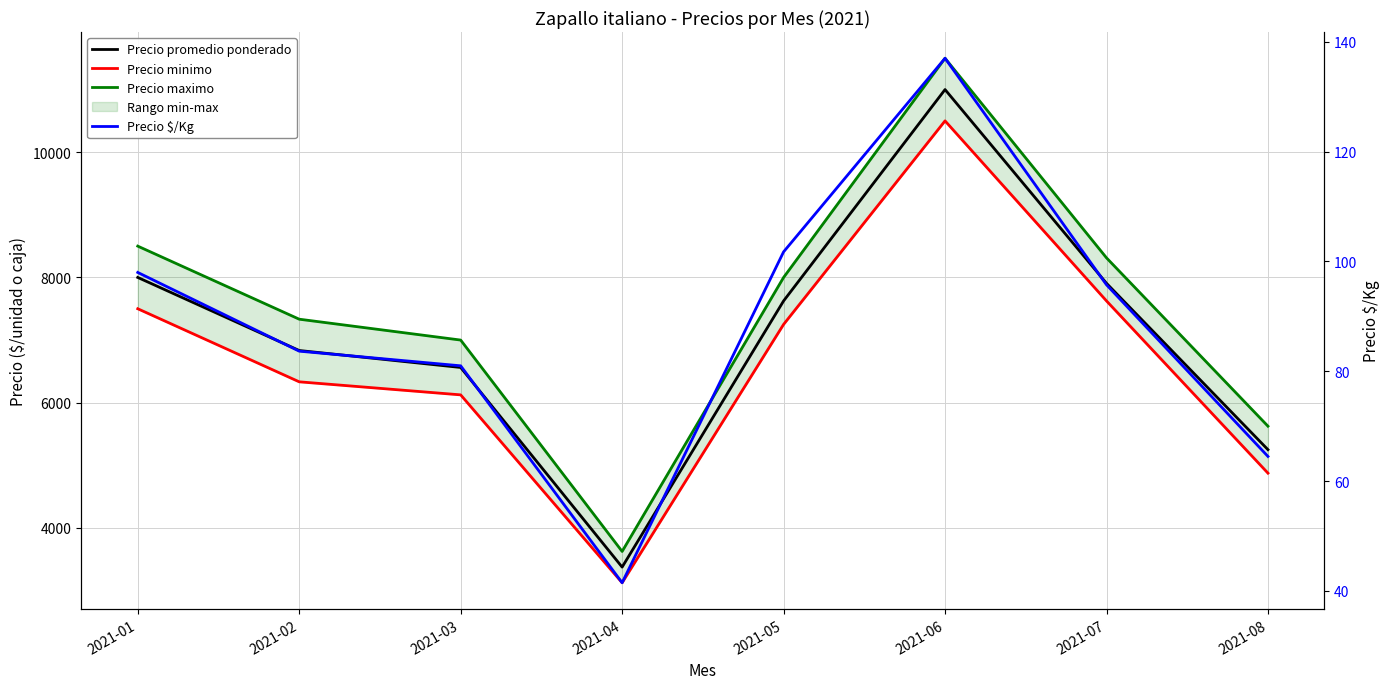

Which category has the highest value in the Precio minimo series?

2021-06